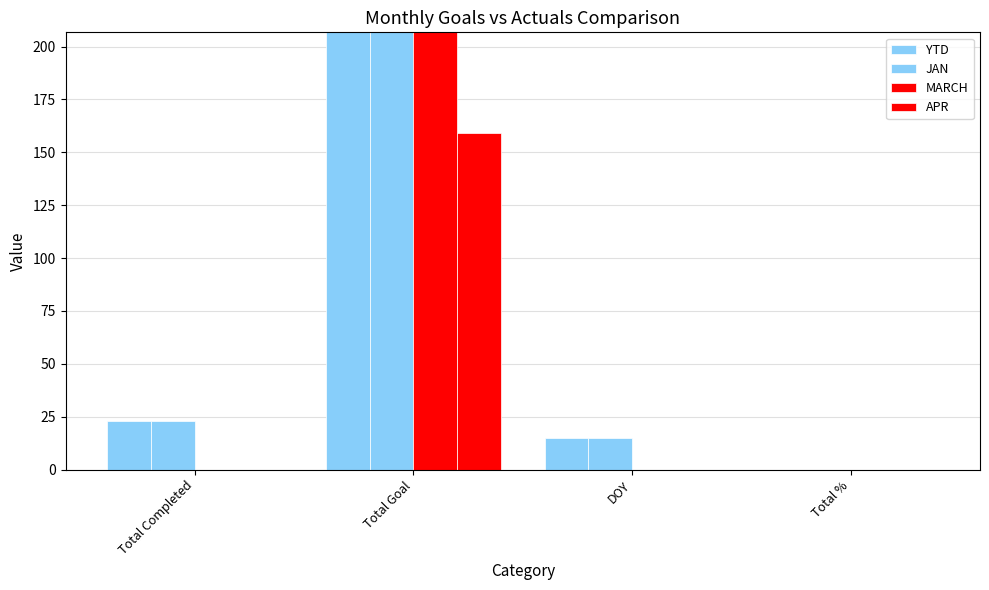

True or false: JAN has a value of 921 at Total Goal.

True